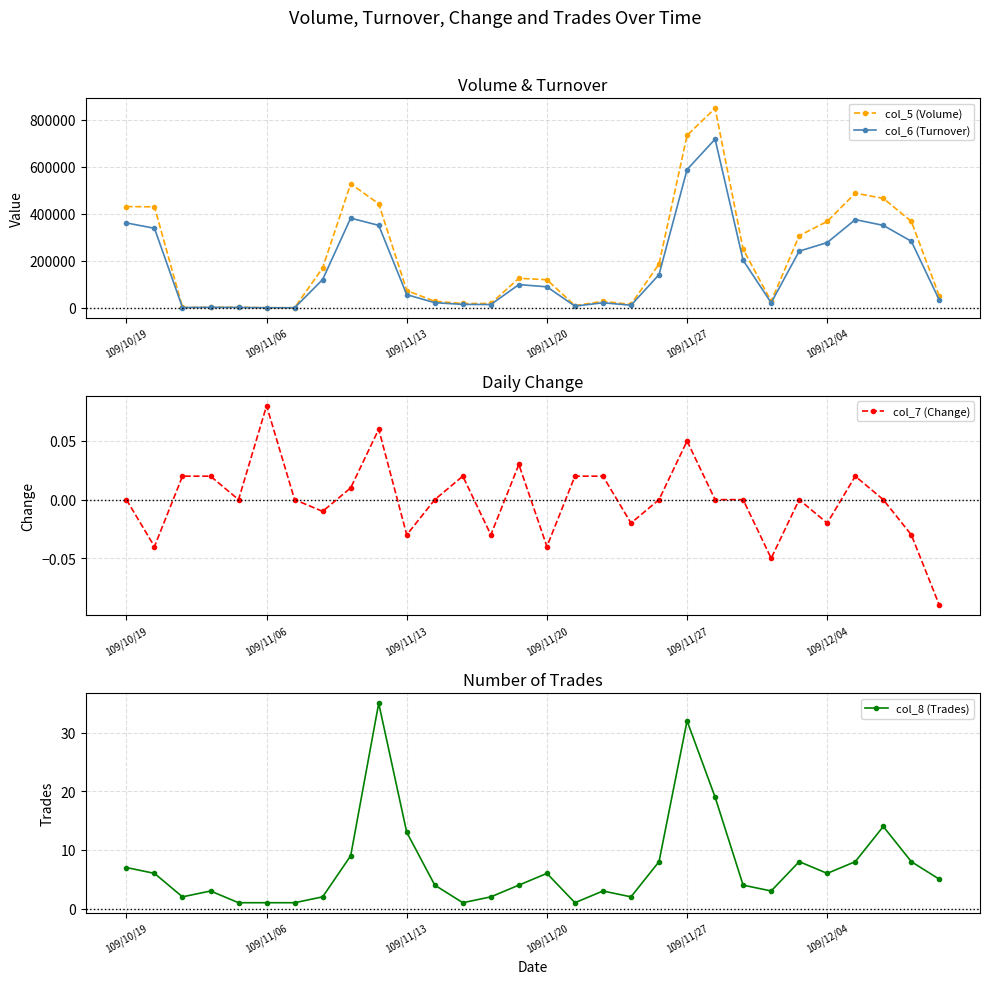

Reading left to right, transcribe all the data shown in this chart.

col_5 (Volume): 431000.0	430000.0	2000.0	3000.0	3000.0	1000.0	1000.0	170000.0	528000.0	443000.0	74000.0	28000.0	19000.0	19000.0	126000.0	120000.0	10000.0	28000.0	15000.0	187000.0	734000.0	849000.0	250000.0	28000.0	307000.0	368000.0	488000.0	466000.0	368000.0	50000.0
col_6 (Turnover): 361490.0	338700.0	1620.0	2390.0	1980.0	740.0	740.0	120720.0	381890.0	351170.0	56400.0	22320.0	15010.0	14440.0	99240.0	89800.0	7700.0	21920.0	11450.0	141520.0	588580.0	717830.0	202720.0	21920.0	241470.0	278030.0	375600.0	351100.0	283460.0	32900.0
col_7 (Change): 0.0	-0.0	0.0	0.0	0.0	0.1	0.0	-0.0	0.0	0.1	-0.0	0.0	0.0	-0.0	0.0	-0.0	0.0	0.0	-0.0	0.0	0.1	0.0	0.0	-0.1	0.0	-0.0	0.0	0.0	-0.0	-0.1
col_8 (Trades): 7.0	6.0	2.0	3.0	1.0	1.0	1.0	2.0	9.0	35.0	13.0	4.0	1.0	2.0	4.0	6.0	1.0	3.0	2.0	8.0	32.0	19.0	4.0	3.0	8.0	6.0	8.0	14.0	8.0	5.0